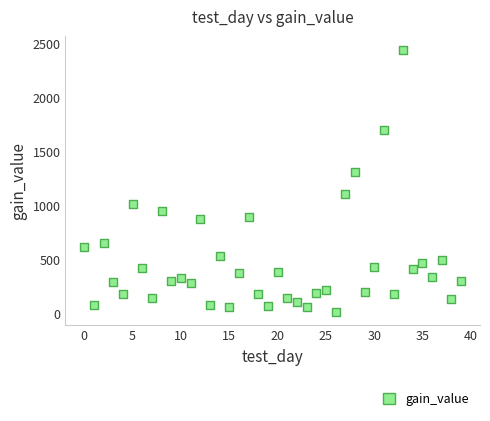

What Y value in the scatter plot is closest to 1230?

1311.6